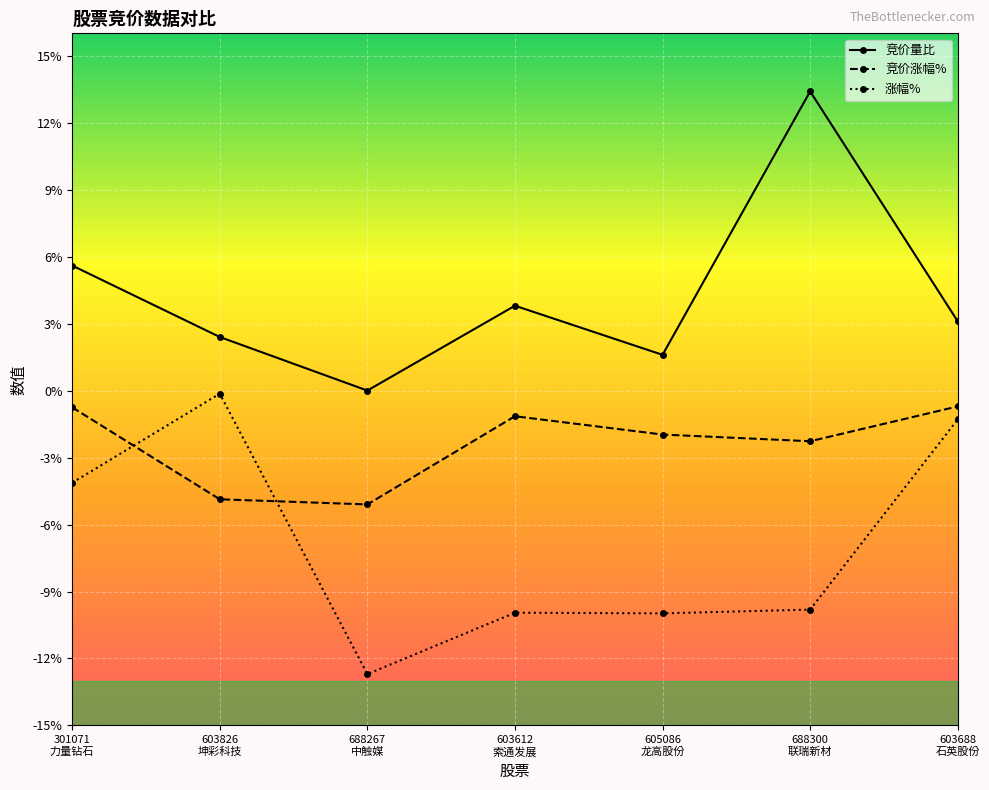

What is the label of the 6th point from the right?

603826
坤彩科技